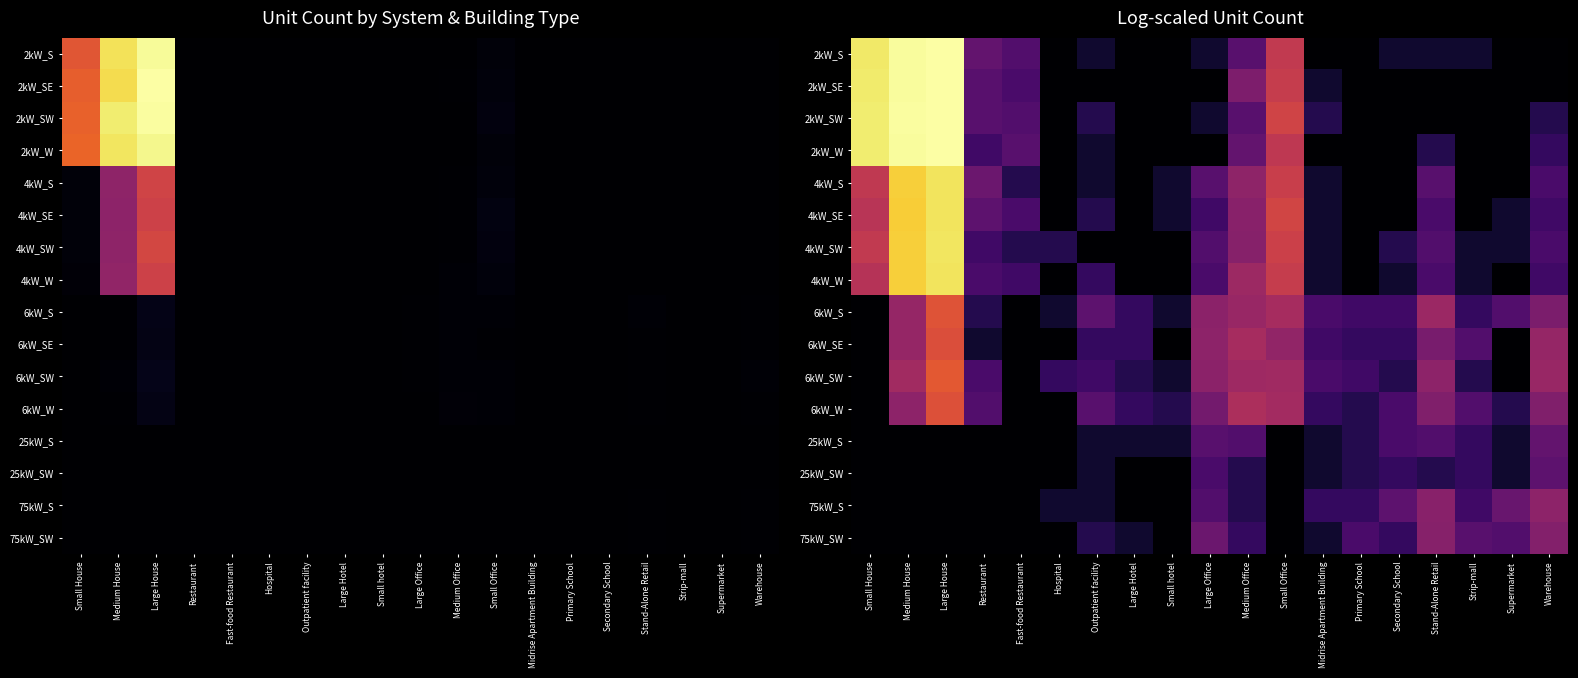

What is the difference between the highest and lowest values at Restaurant?

2.5